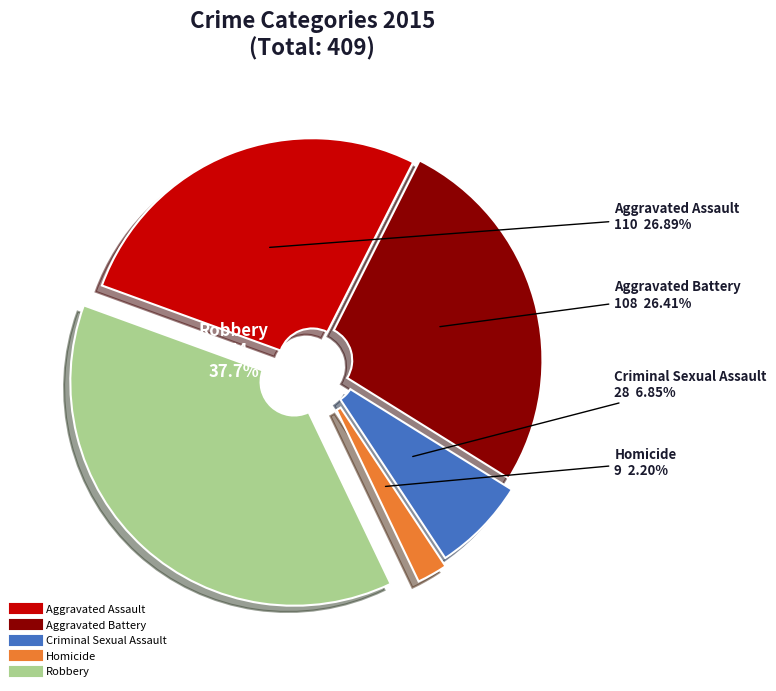

Does any single category account for the majority?

No